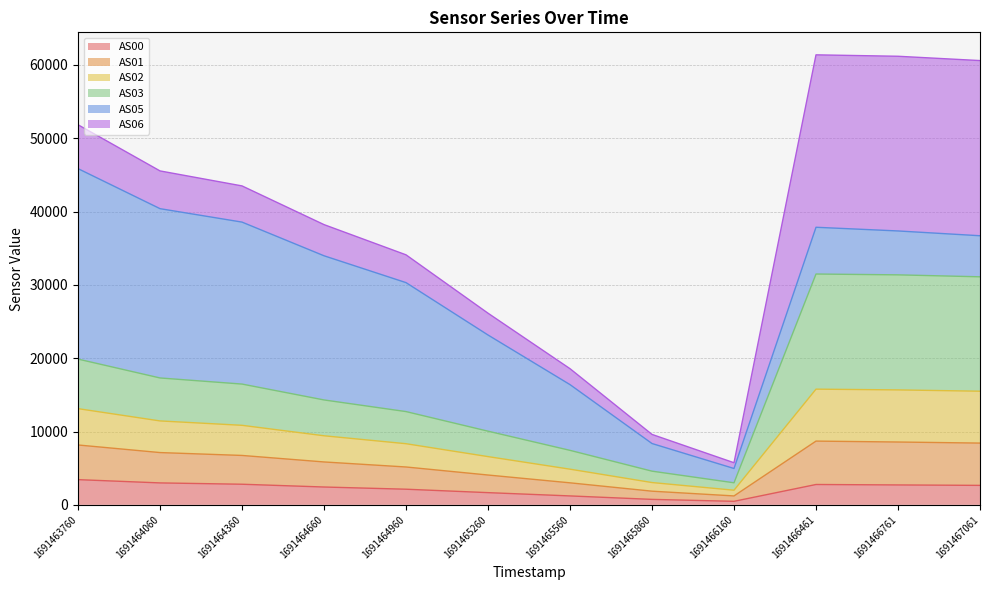

At which label does AS02 reach its peak?

1691466461